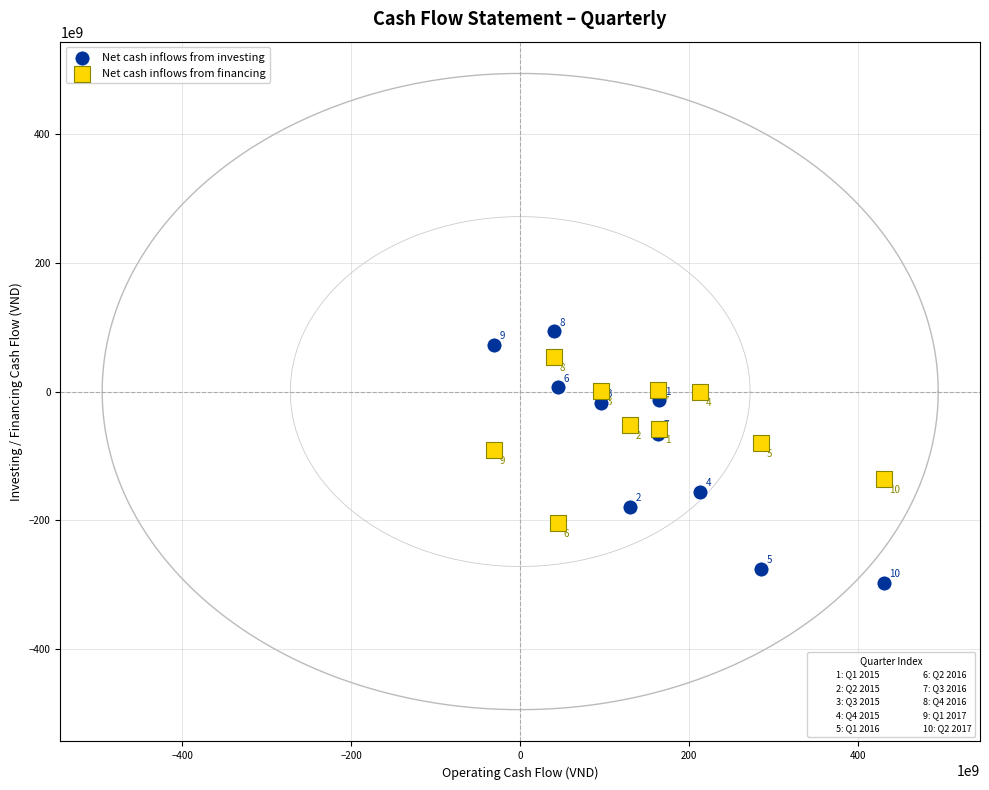

Across all series, what Y value is closest to -101712953810?

-90556960000